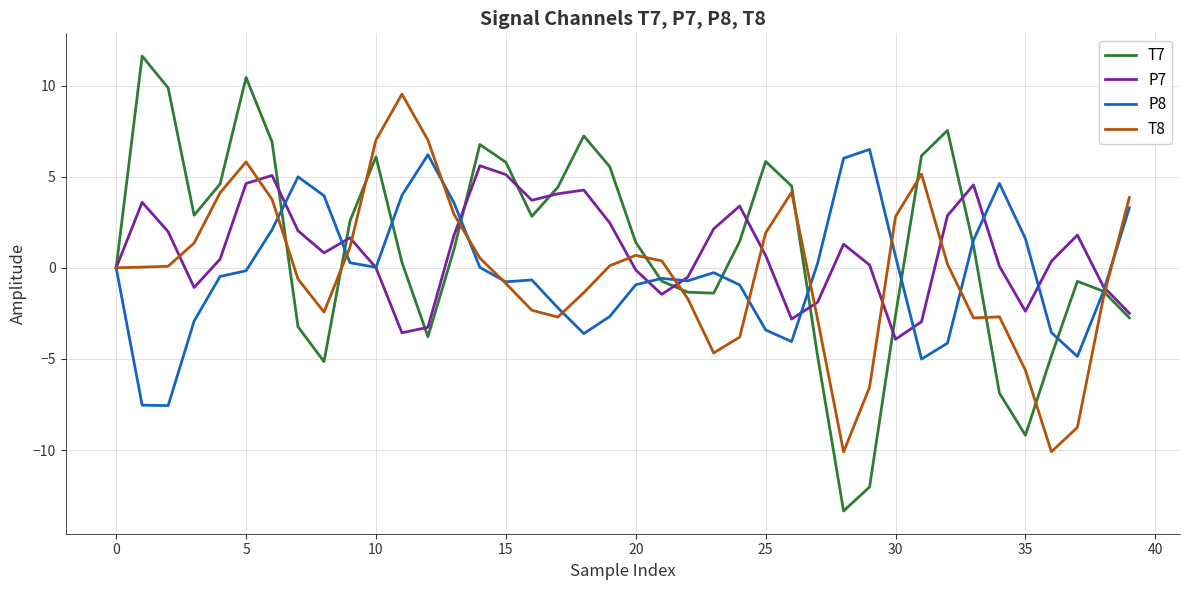

What is the highest value of the P7 series?

5.6